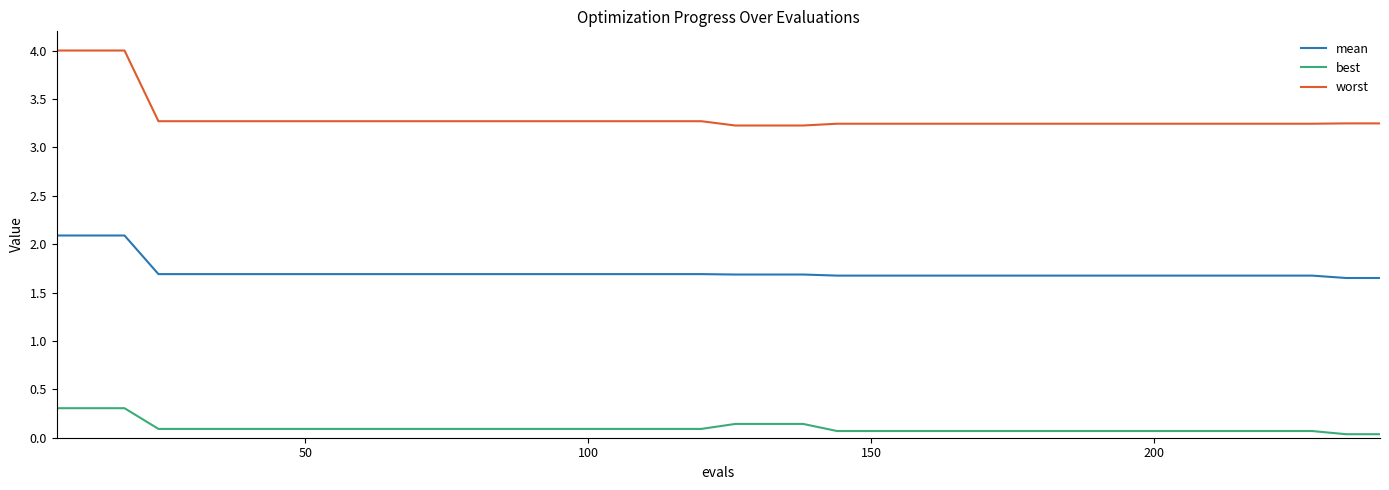

What is the greatest value displayed?

4.0